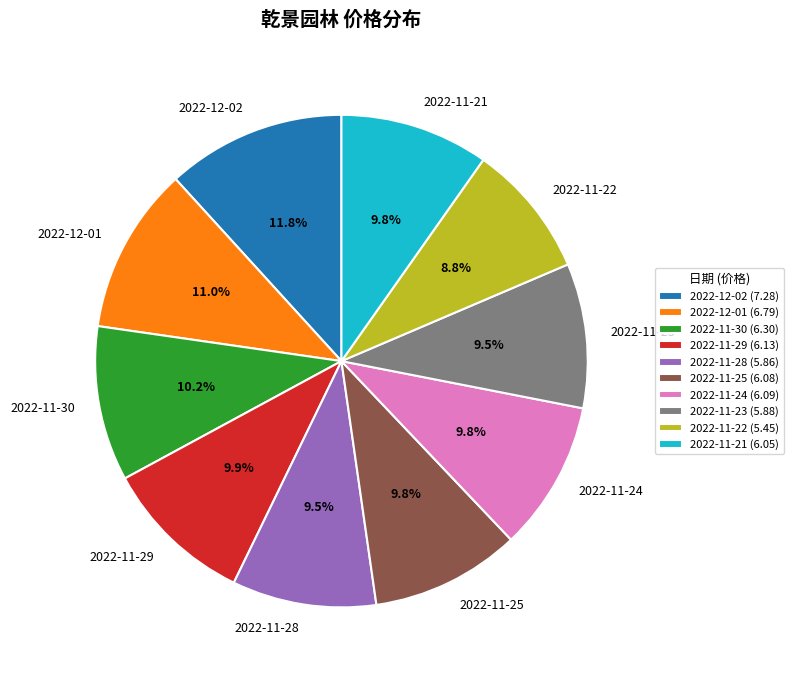

How many slices are in this pie chart?

10